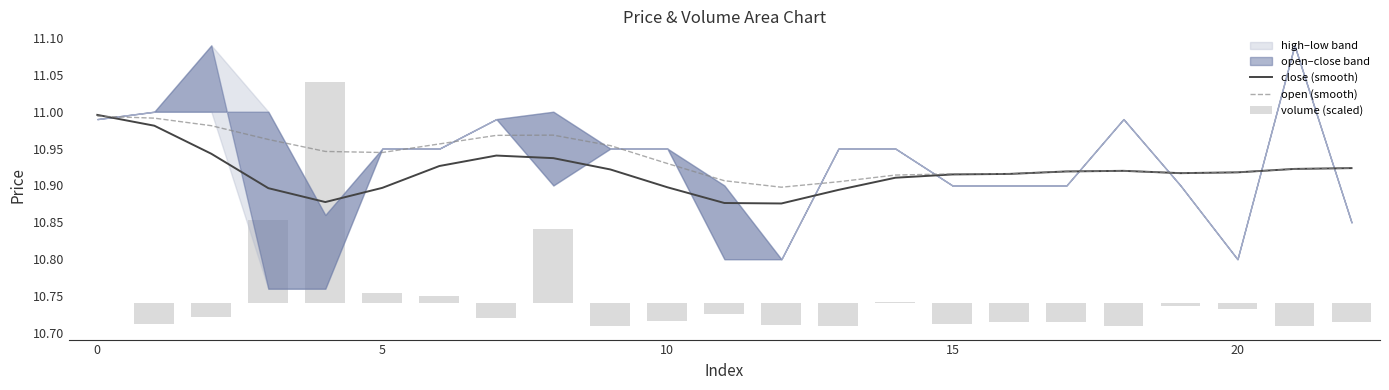

The close (smooth) series shows 10.9 at 5. True or false?

True